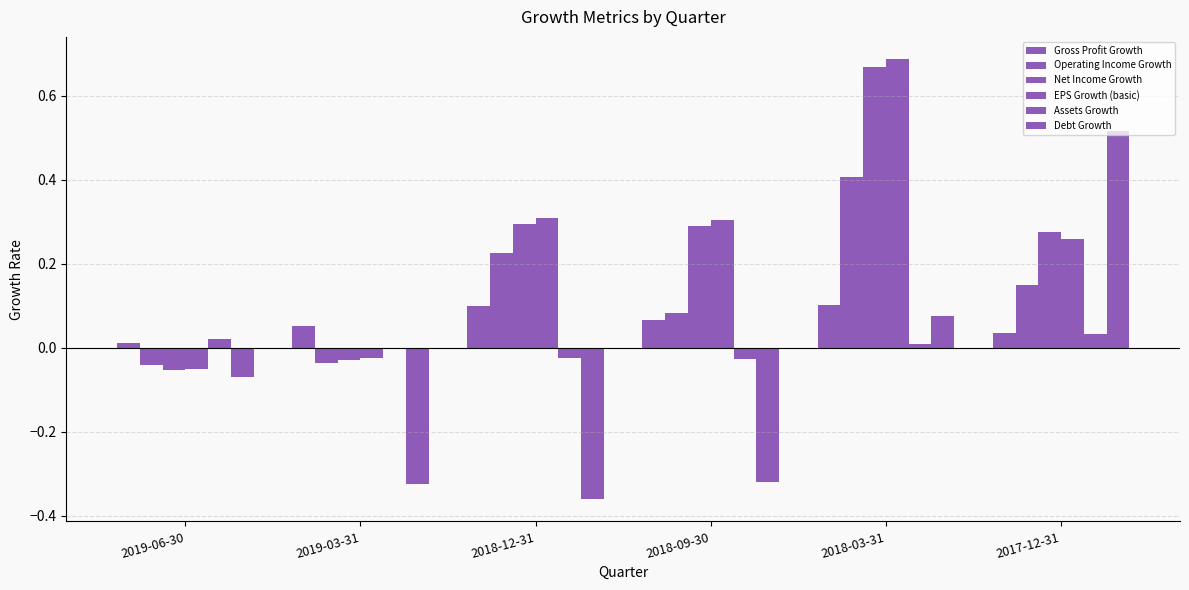

Are the bars horizontal?

No